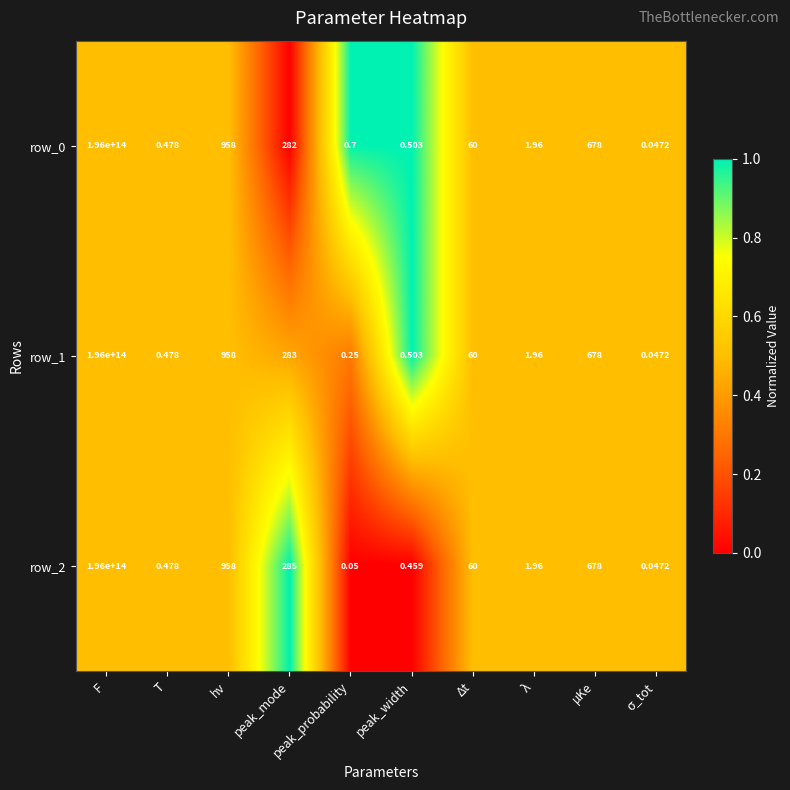

At which label is row_2 closest to 98000000000000?

hν